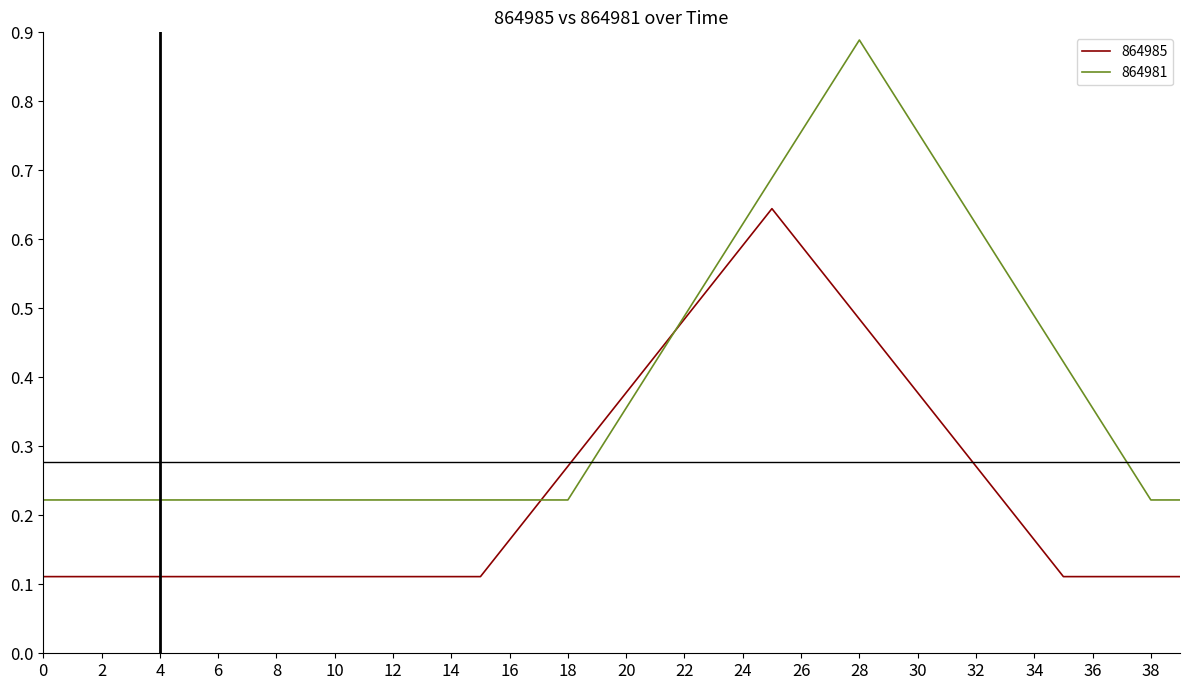

Which series has the largest range (max minus min)?

864981